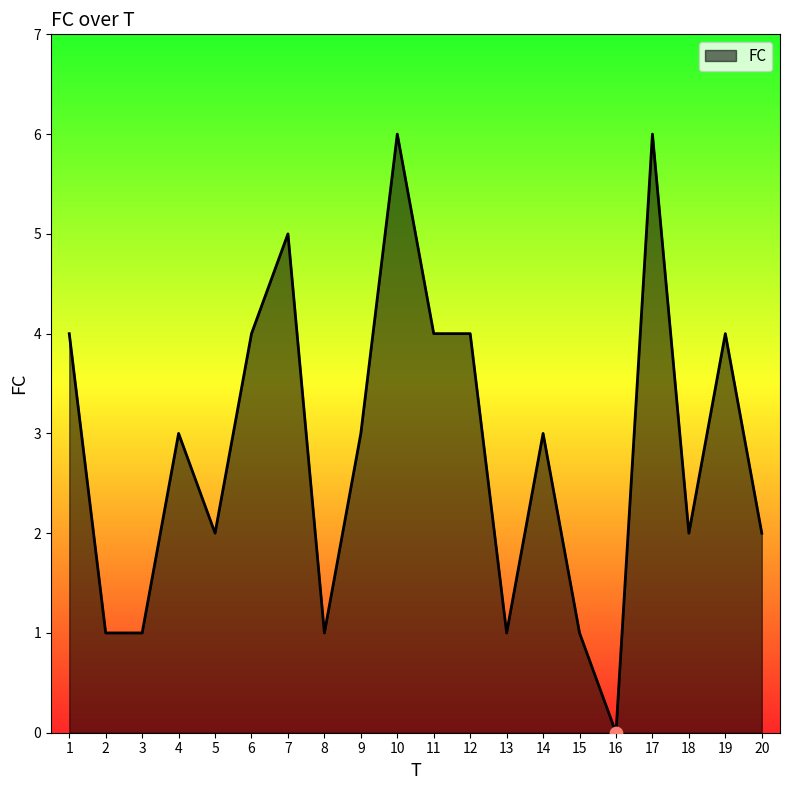

What is the ratio of the value at 20 to the value at 5?

1.0